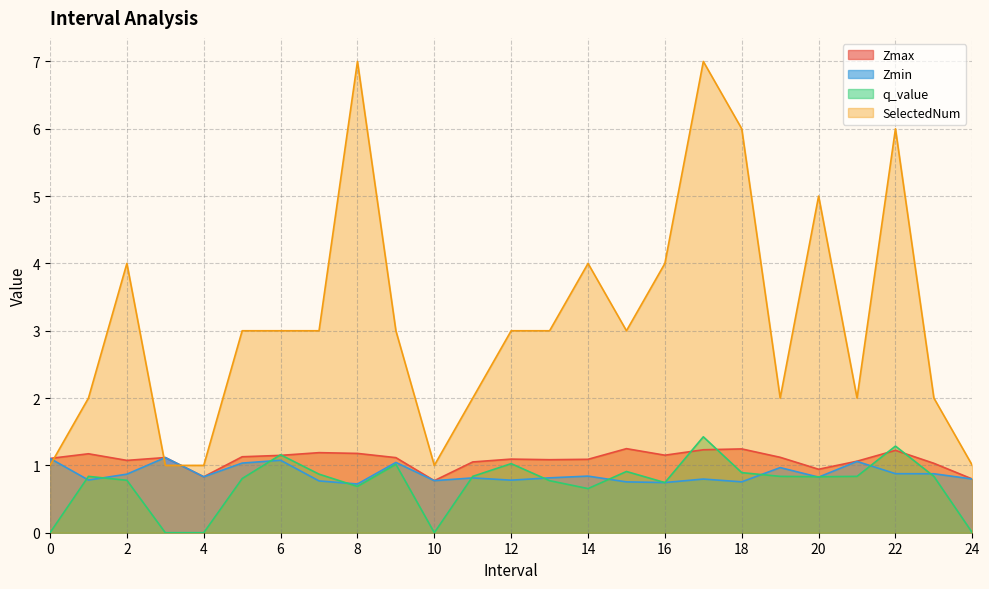

Which label corresponds to the largest value in the chart?

8